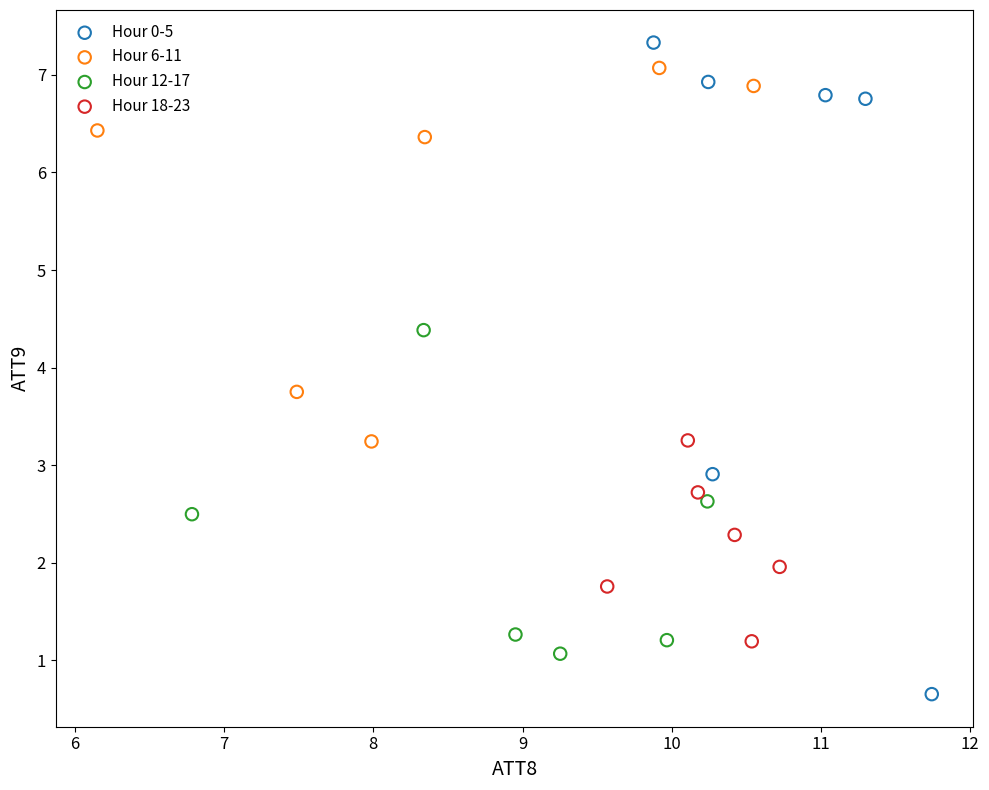

What are all the series names shown in the legend?

Hour 0-5, Hour 6-11, Hour 12-17, Hour 18-23